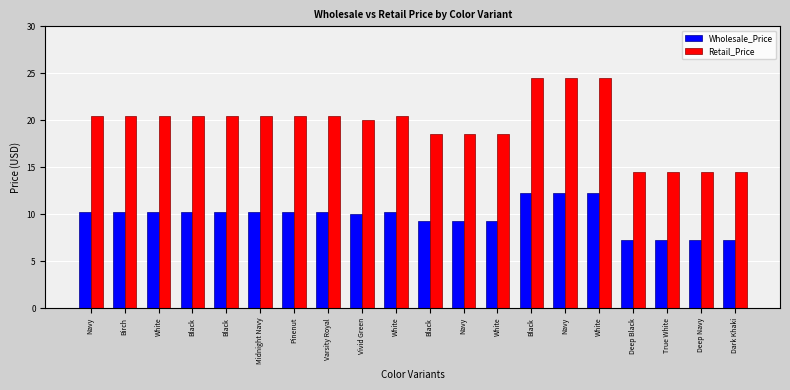

The value of Wholesale_Price at Black is 6.2. True or false?

False